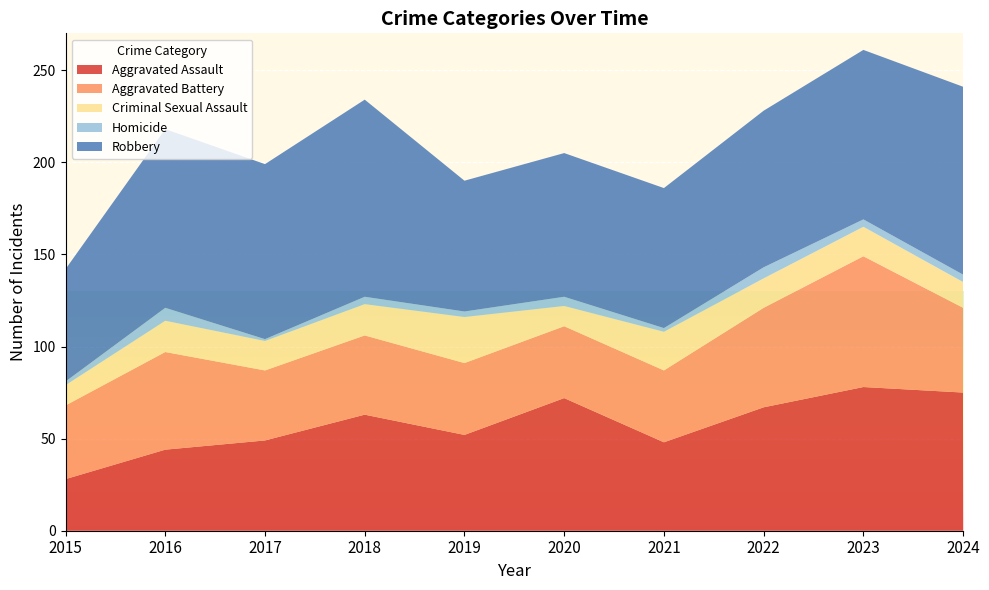

Reading right to left, list all the values displayed in this chart.

Aggravated Assault: 75	78	67	48	72	52	63	49	44	28
Aggravated Battery: 46	71	54	39	39	39	43	38	53	40
Criminal Sexual Assault: 14	16	16	21	11	25	17	16	17	11
Homicide: 4	4	6	2	5	3	4	1	7	2
Robbery: 102	92	85	76	78	71	107	95	97	61